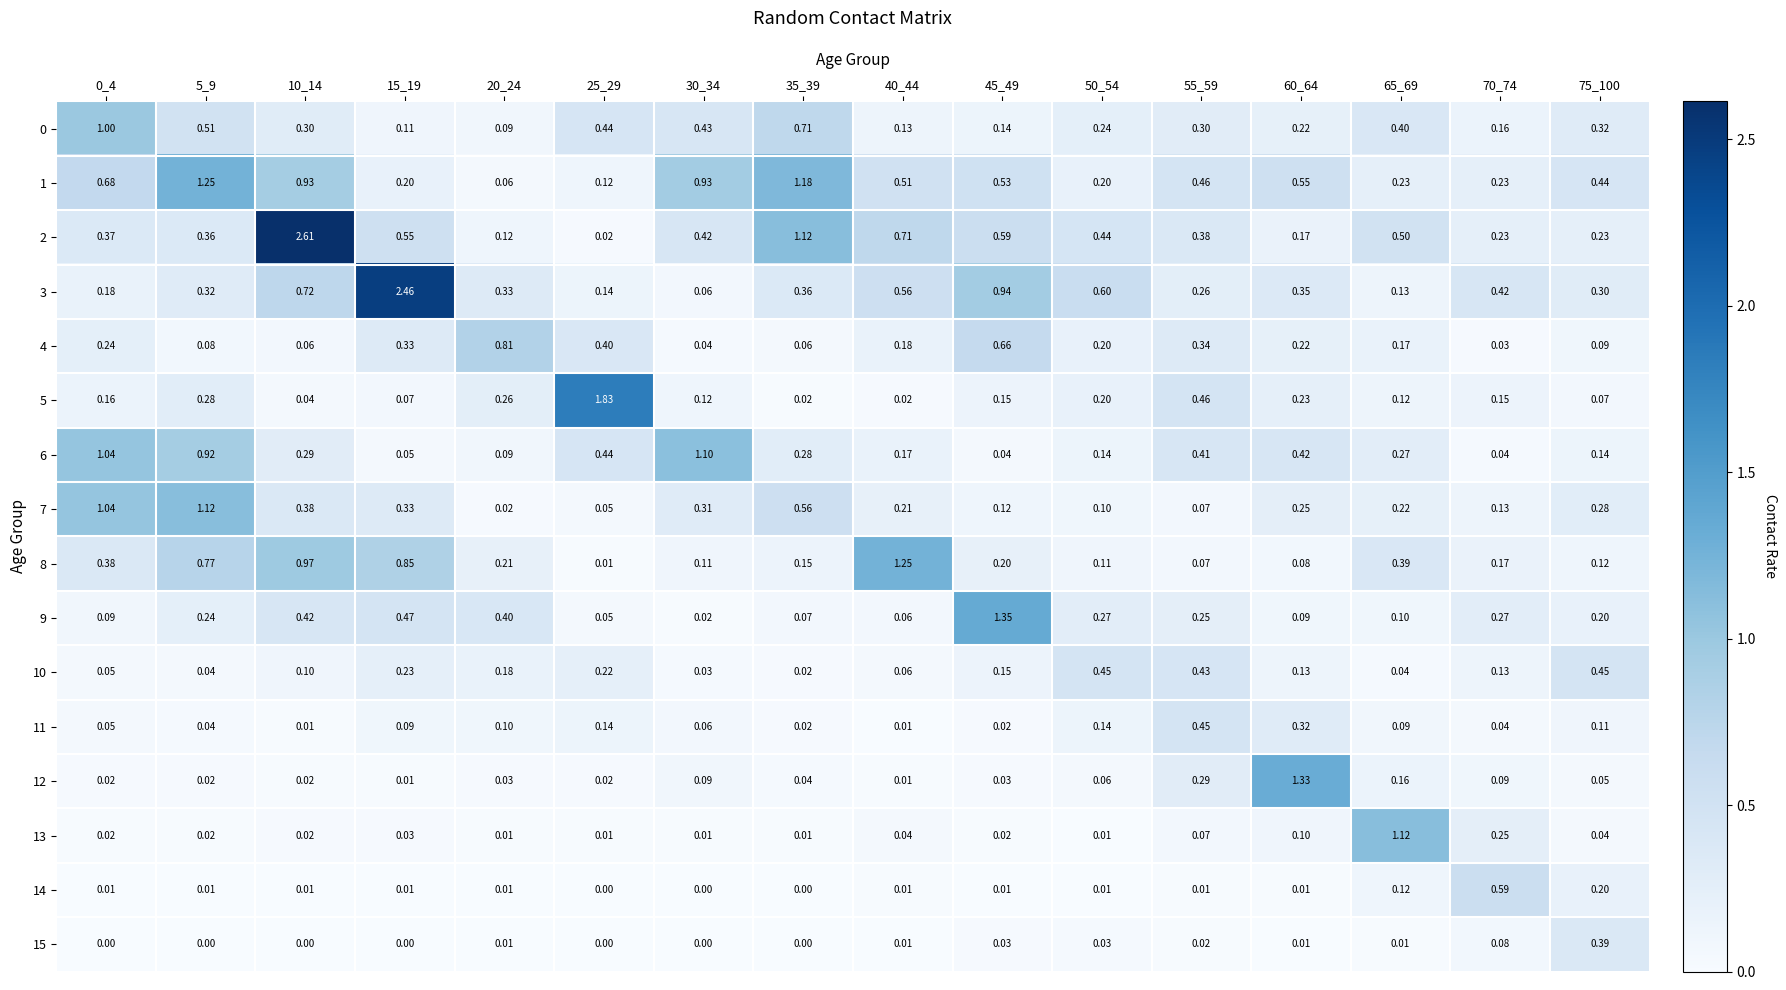

Is the value of 2 at 0_4 greater than the value of 1 at 0_4?

No